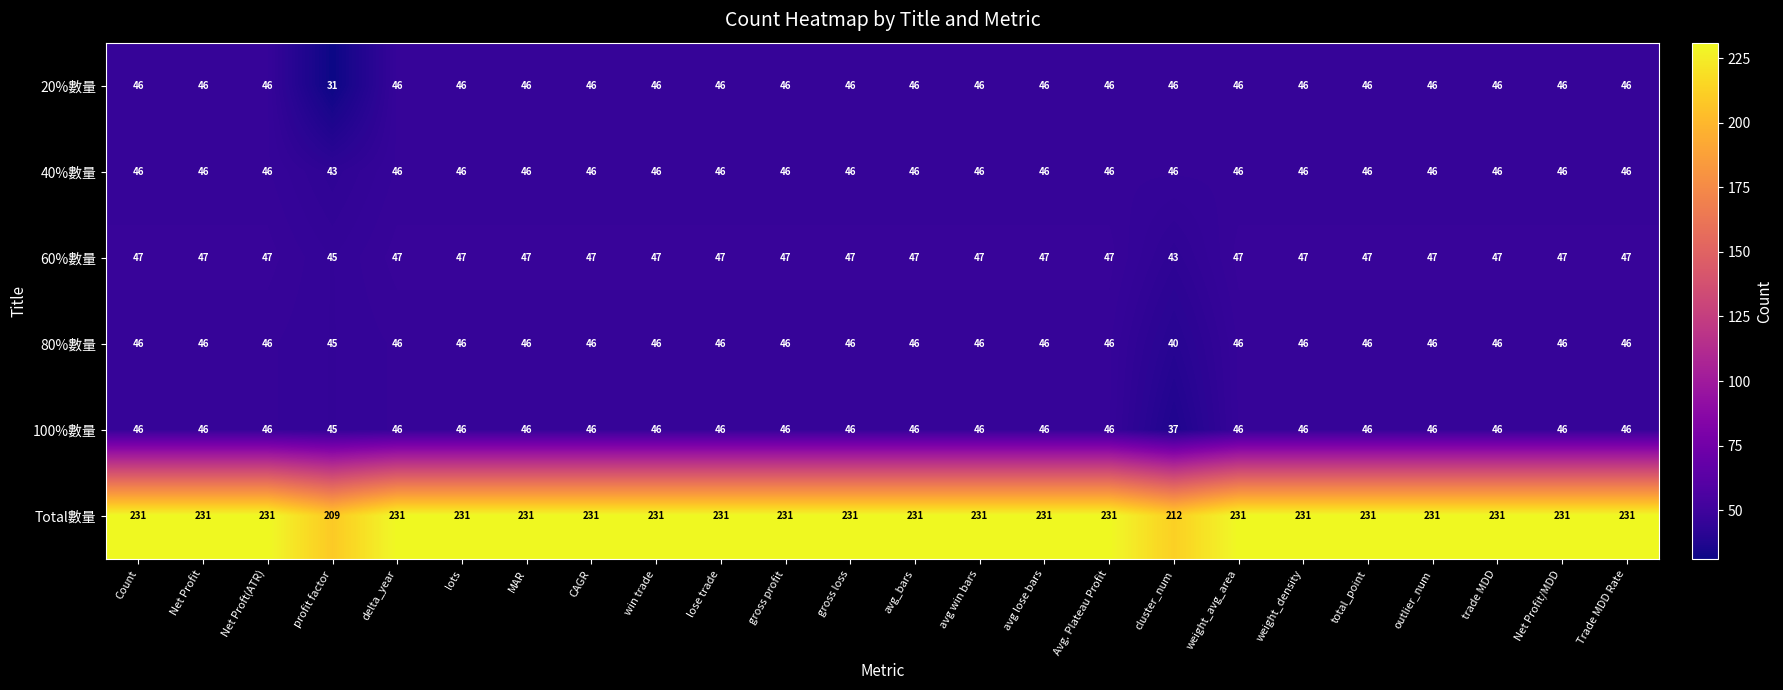

True or false: Total數量 has a value of 212 at cluster_num.

True